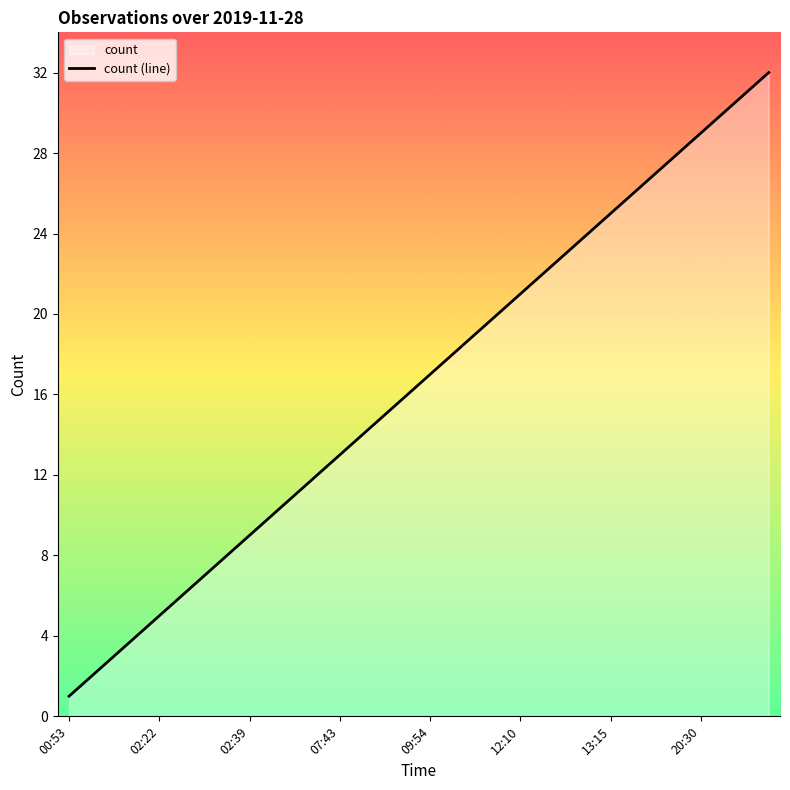

Count the number of data series in this chart.

1